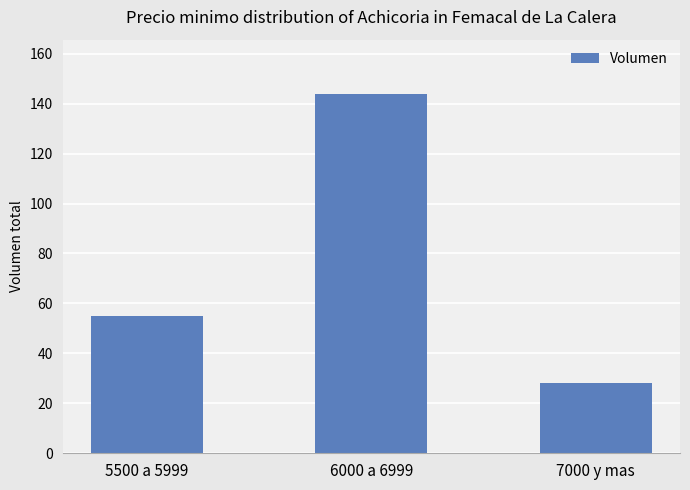

What value does the data have at 5500 a 5999, to the nearest 5?

55